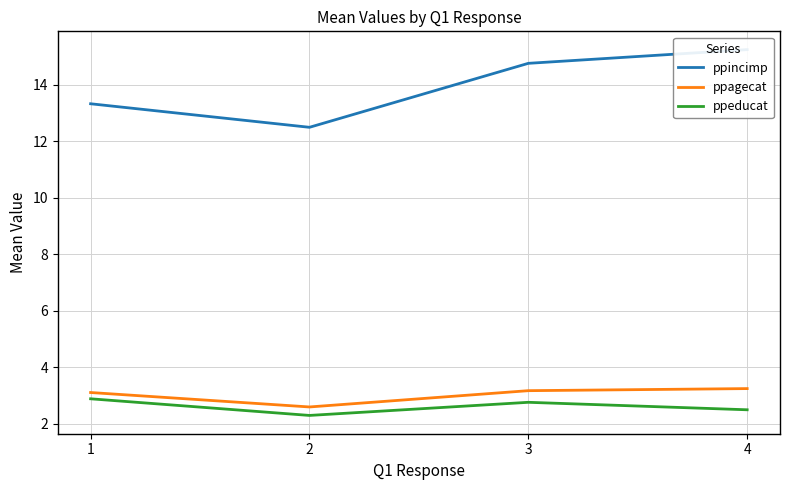

Is it true that ppeducat equals 2.5 at 4?

True